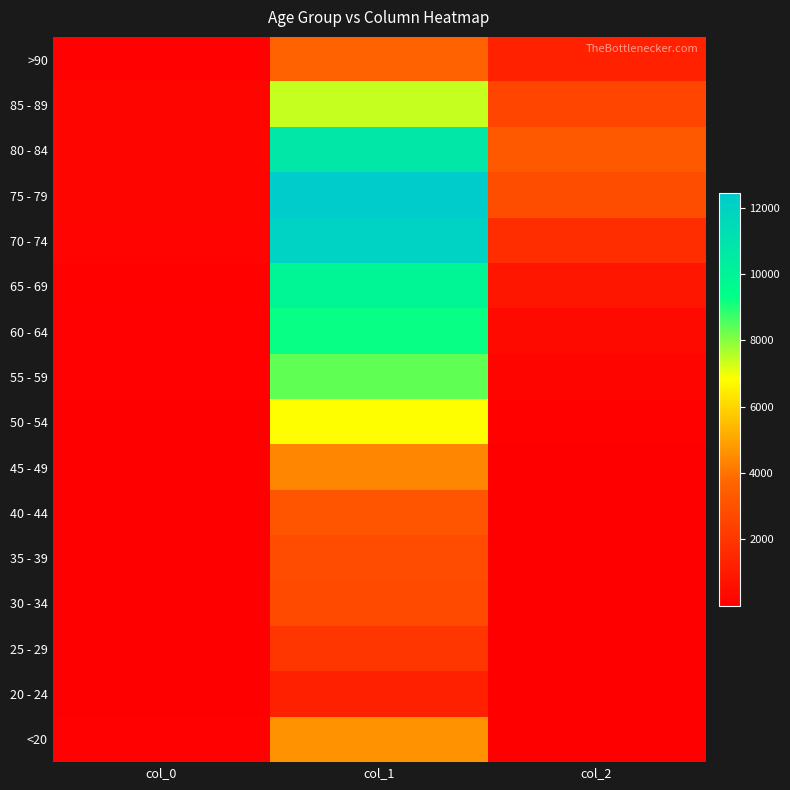

At how many categories does at least one series exceed 10165?

1